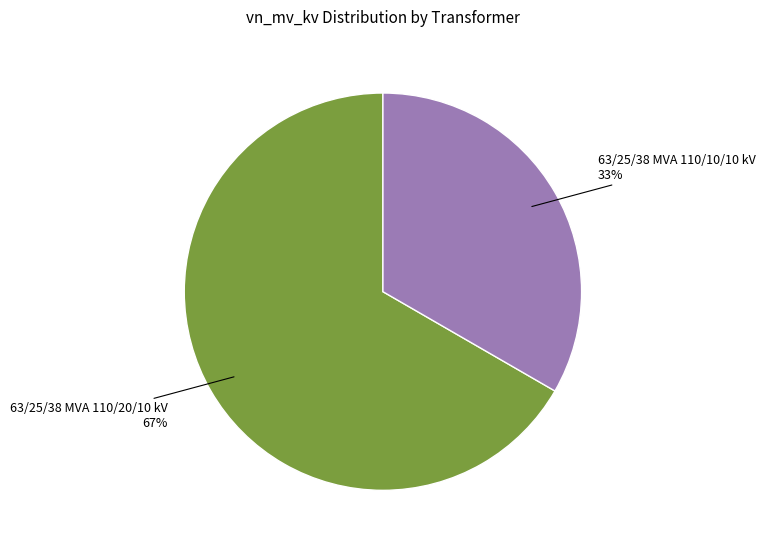

Does 63/25/38 MVA 110/20/10 kV represent more than half of the total?

Yes